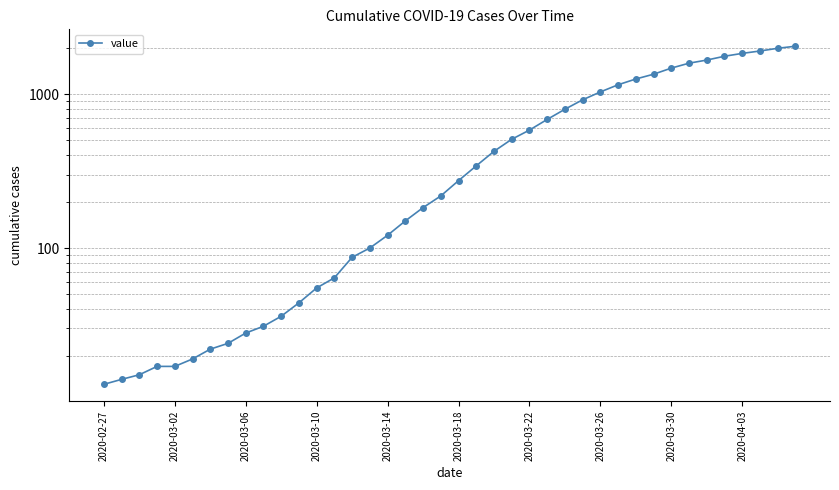

Is it true that the value at 18 is 183?

True